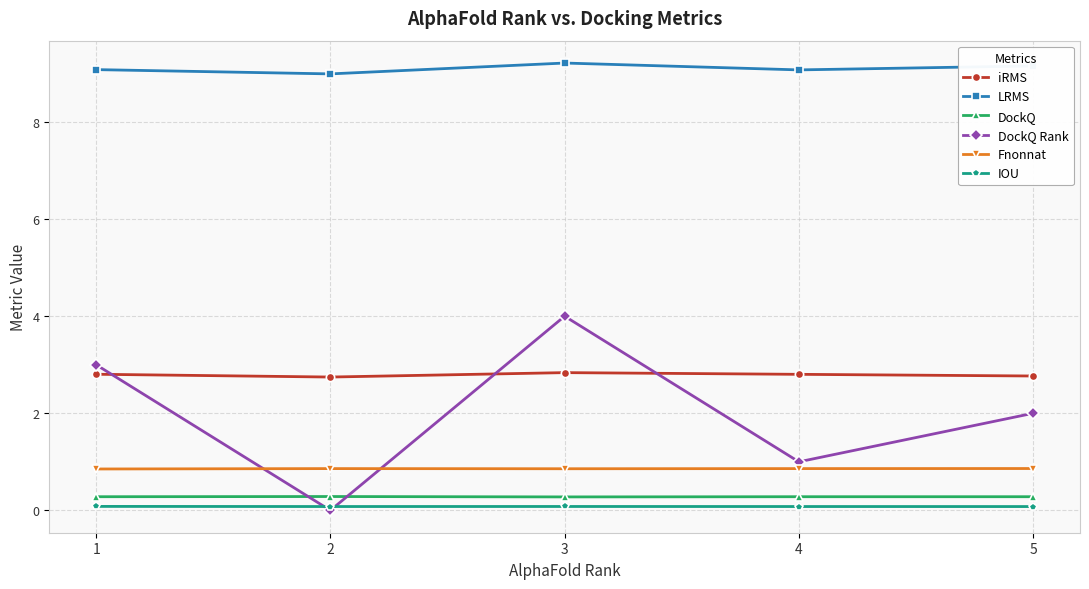

Which series has the largest total across all categories?

LRMS